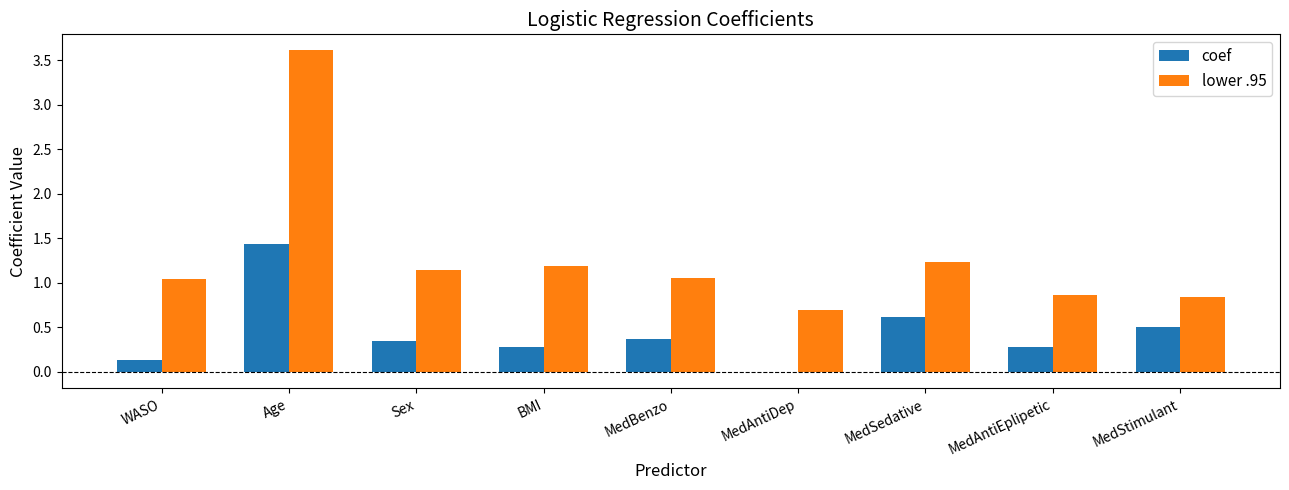

Is the value of lower .95 at Sex greater than the value of coef at BMI?

Yes